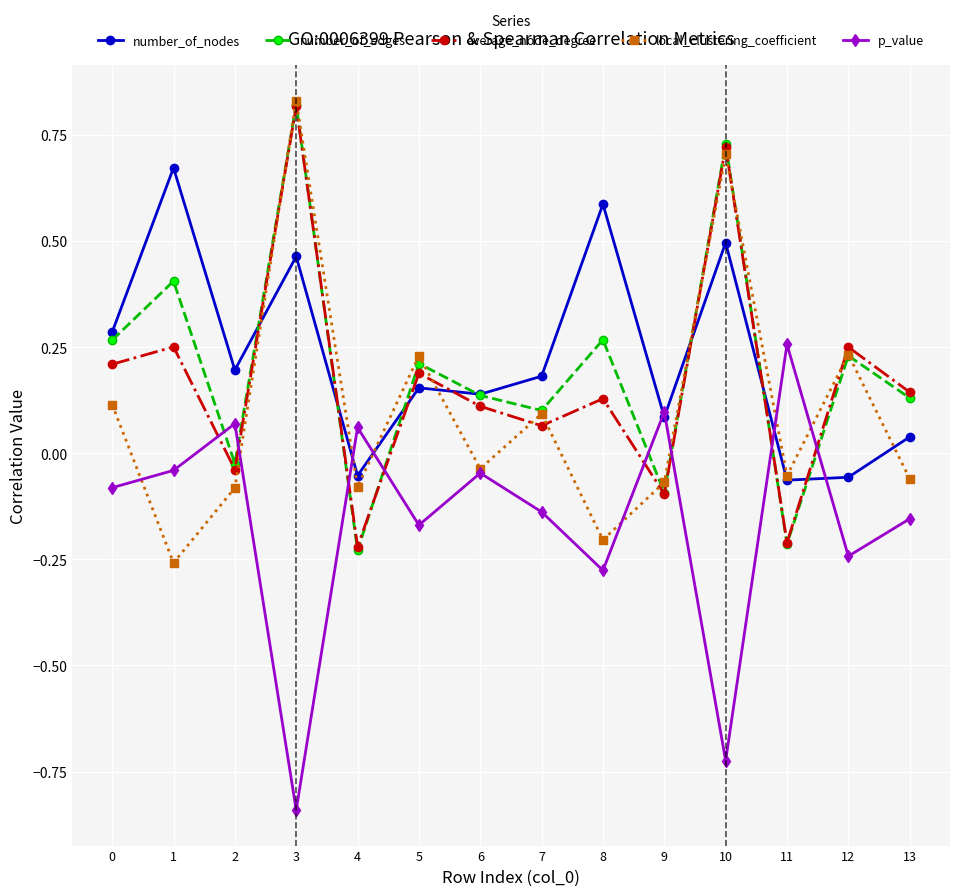

Does the chart display data point markers on the line(s)?

Yes